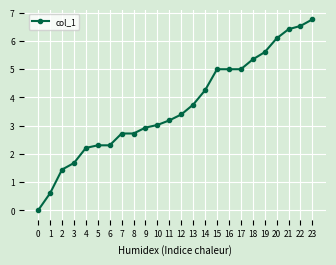

Read the value at 15.

5.0